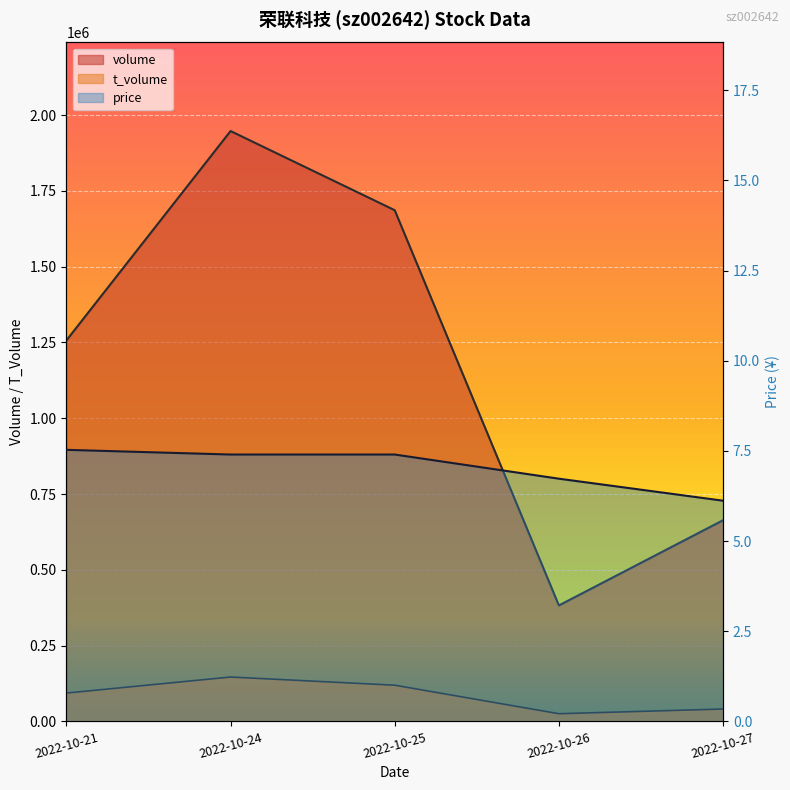

How many t_volume values are between 40812 and 119424?

3